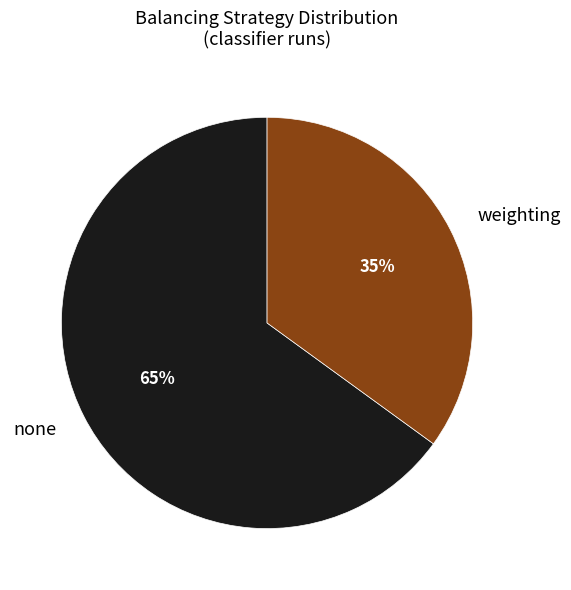

Combined, do none and weighting account for over 50%?

Yes